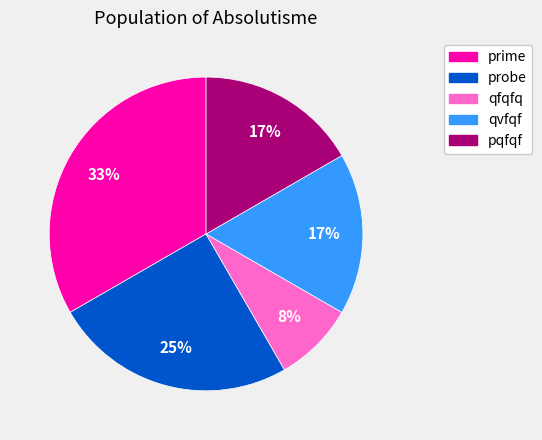

Is there any slice that represents more than half of the pie?

No